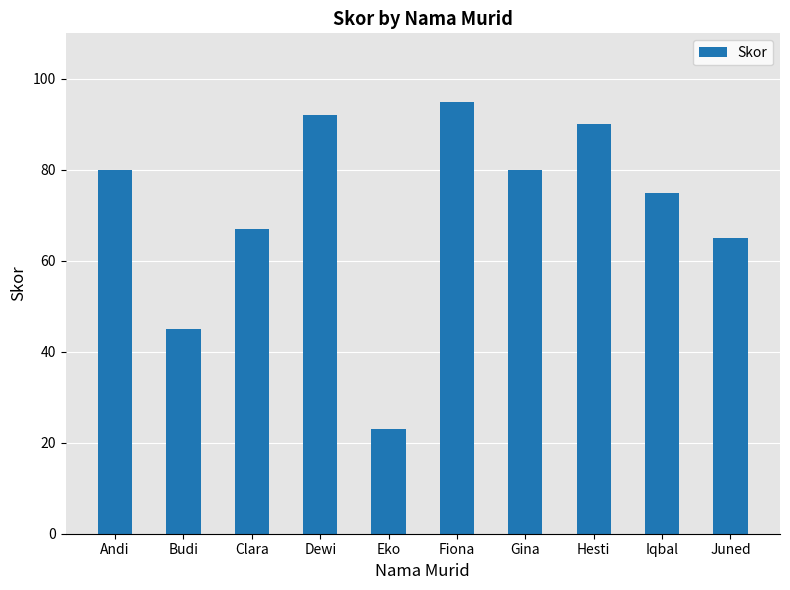

How many bars are there in total?

10